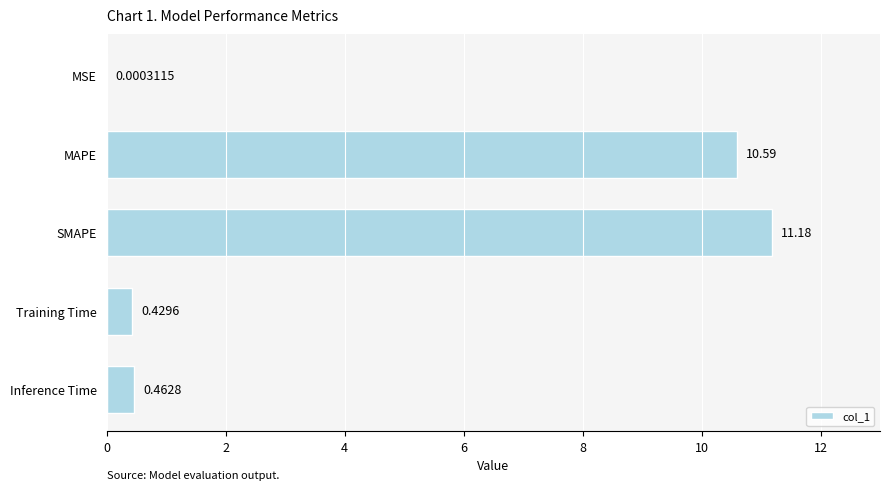

Which has a higher value, SMAPE or Training Time?

SMAPE